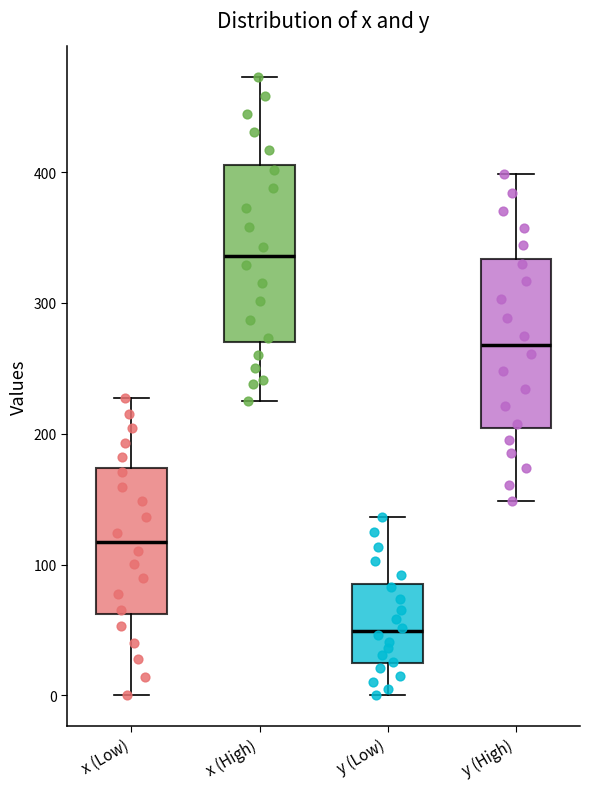

Reading left to right, read every box against the y-axis: the position of its median line, the range the box covers, and the ends of its whiskers. The values are not printed on the chart, so give them approximately, as read against the axis.

x (Low): median 120, box 60 to 170, whiskers 0 to 230
x (High): median 340, box 270 to 410, whiskers 230 to 470
y (Low): median 50, box 20 to 90, whiskers 0 to 140
y (High): median 270, box 200 to 330, whiskers 150 to 400